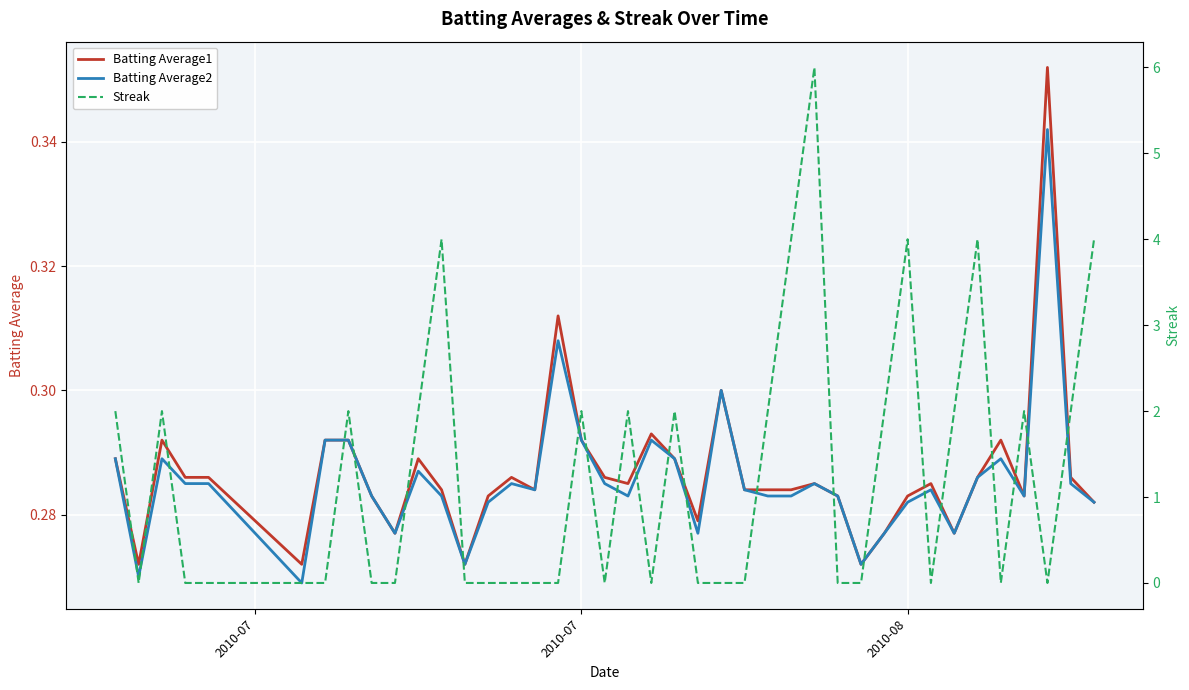

Reading right to left, extract all data points from this chart.

Batting Average1: 0.3	0.3	0.4	0.3	0.3	0.3	0.3	0.3	0.3	0.3	0.3	0.3	0.3	0.3	0.3	0.3	0.3	0.3	0.3	0.3	0.3	0.3	0.3	0.3	0.3	0.3	0.3	0.3	0.3	0.3	0.3	0.3	0.3	0.3	0.3	0.3	0.3	0.3	0.3	0.3
Batting Average2: 0.3	0.3	0.3	0.3	0.3	0.3	0.3	0.3	0.3	0.3	0.3	0.3	0.3	0.3	0.3	0.3	0.3	0.3	0.3	0.3	0.3	0.3	0.3	0.3	0.3	0.3	0.3	0.3	0.3	0.3	0.3	0.3	0.3	0.3	0.3	0.3	0.3	0.3	0.3	0.3
Streak: 4.0	2.0	0.0	2.0	0.0	4.0	2.0	0.0	4.0	2.0	0.0	0.0	6.0	4.0	2.0	0.0	0.0	0.0	2.0	0.0	2.0	0.0	2.0	0.0	0.0	0.0	0.0	0.0	4.0	2.0	0.0	0.0	2.0	0.0	0.0	0.0	0.0	2.0	0.0	2.0